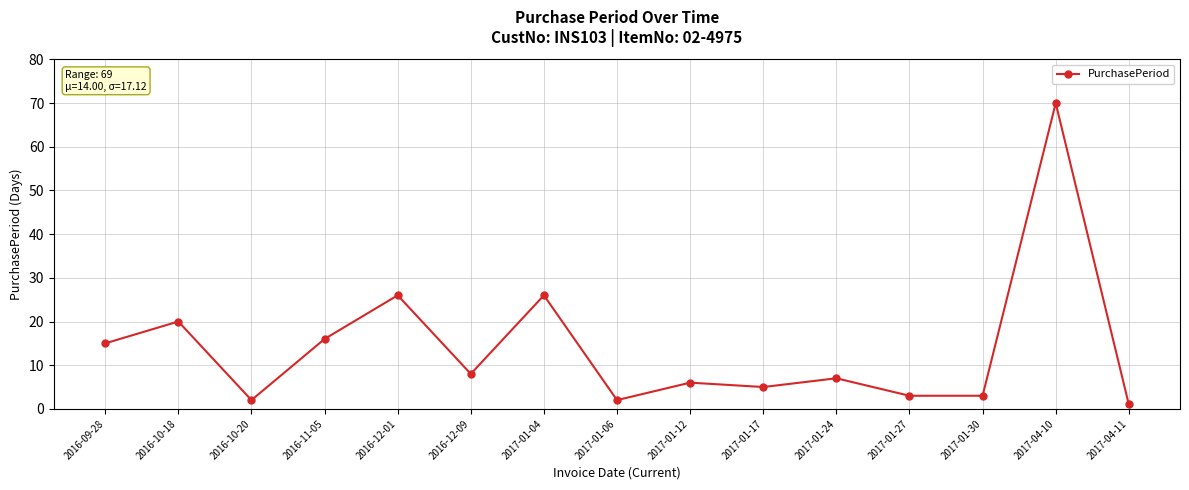

What is the minimum value shown in the chart?

1